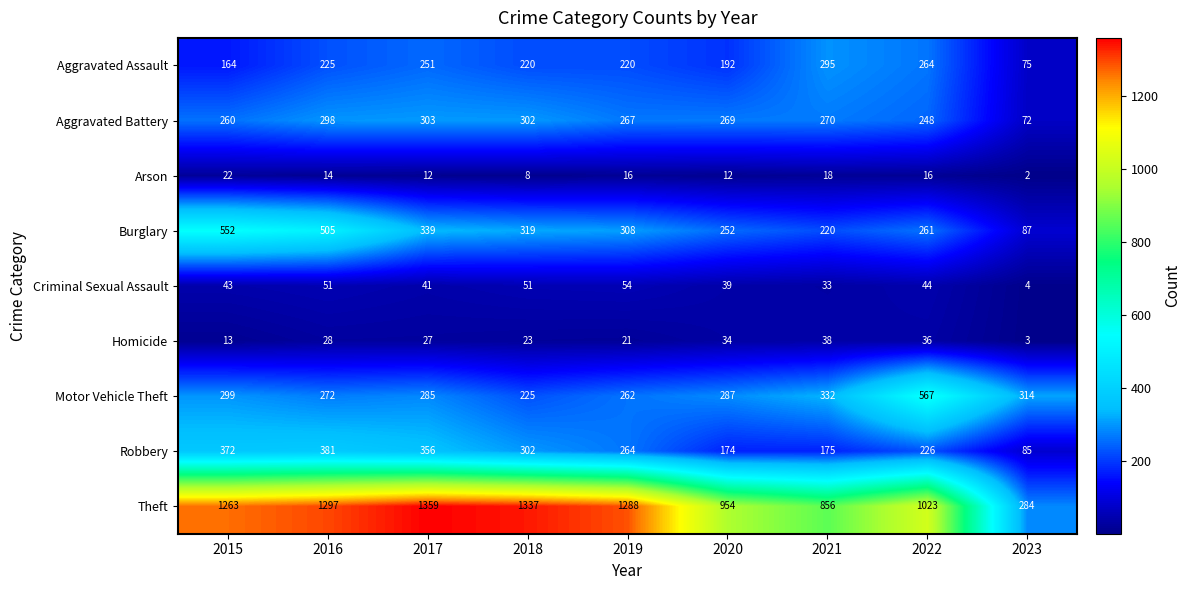

What is the difference between the highest and lowest values at 2017?

1347